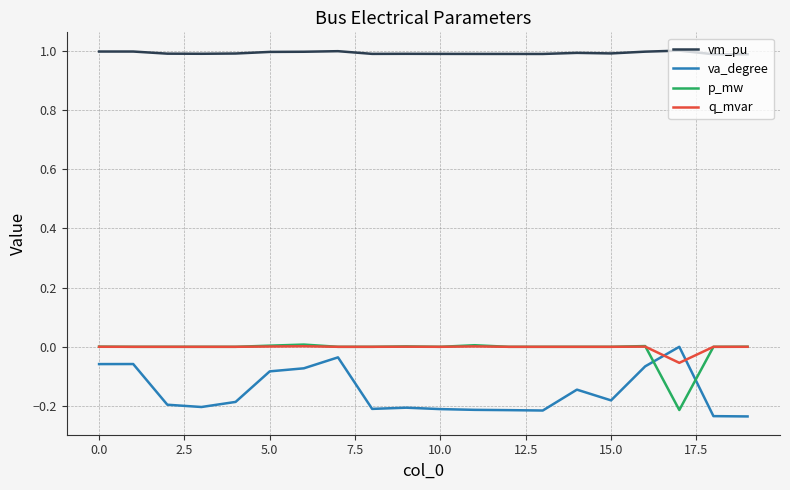

Count the number of categories in the chart.

20